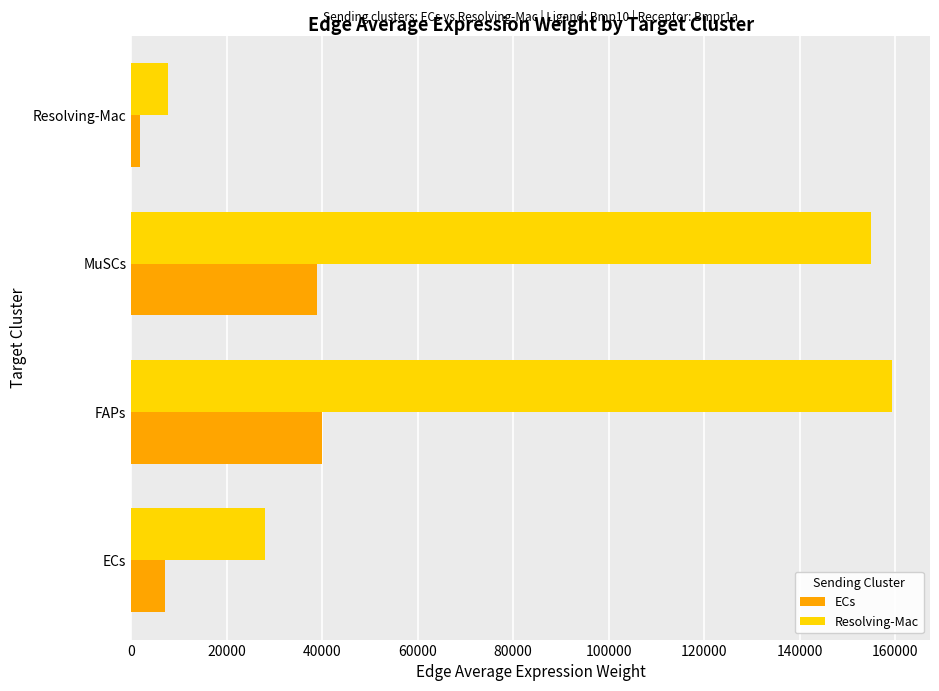

Is it true that Resolving-Mac equals 159299.0 at FAPs?

True